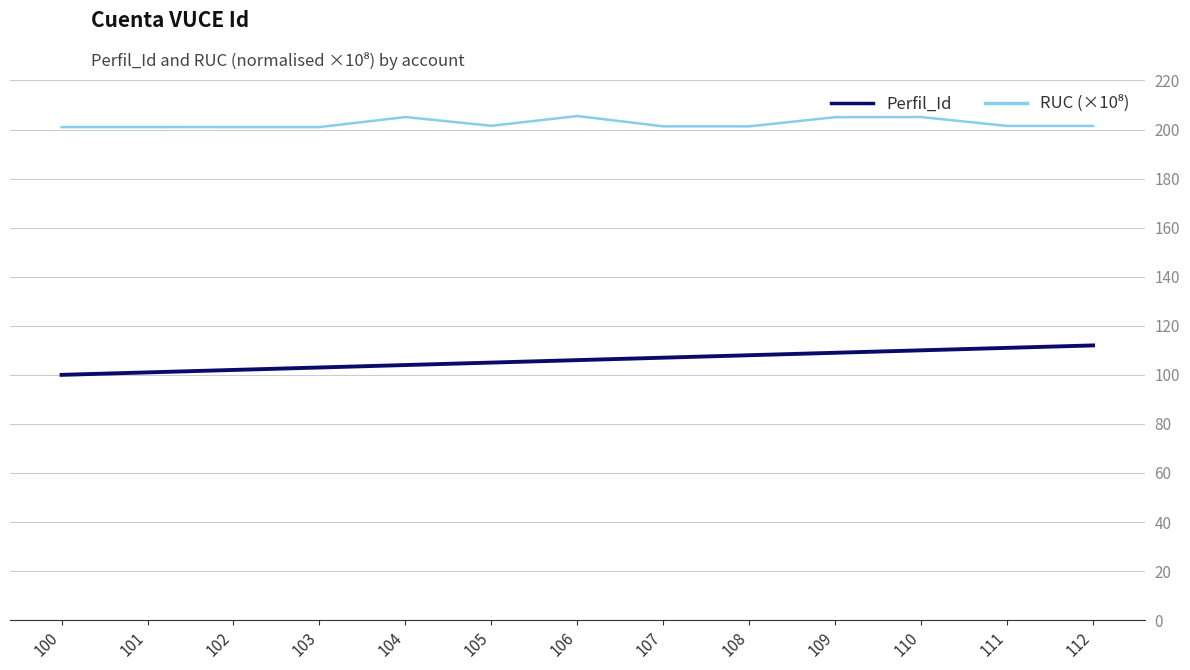

What is the difference between the maximum and minimum values in the Perfil_Id series?

12.0